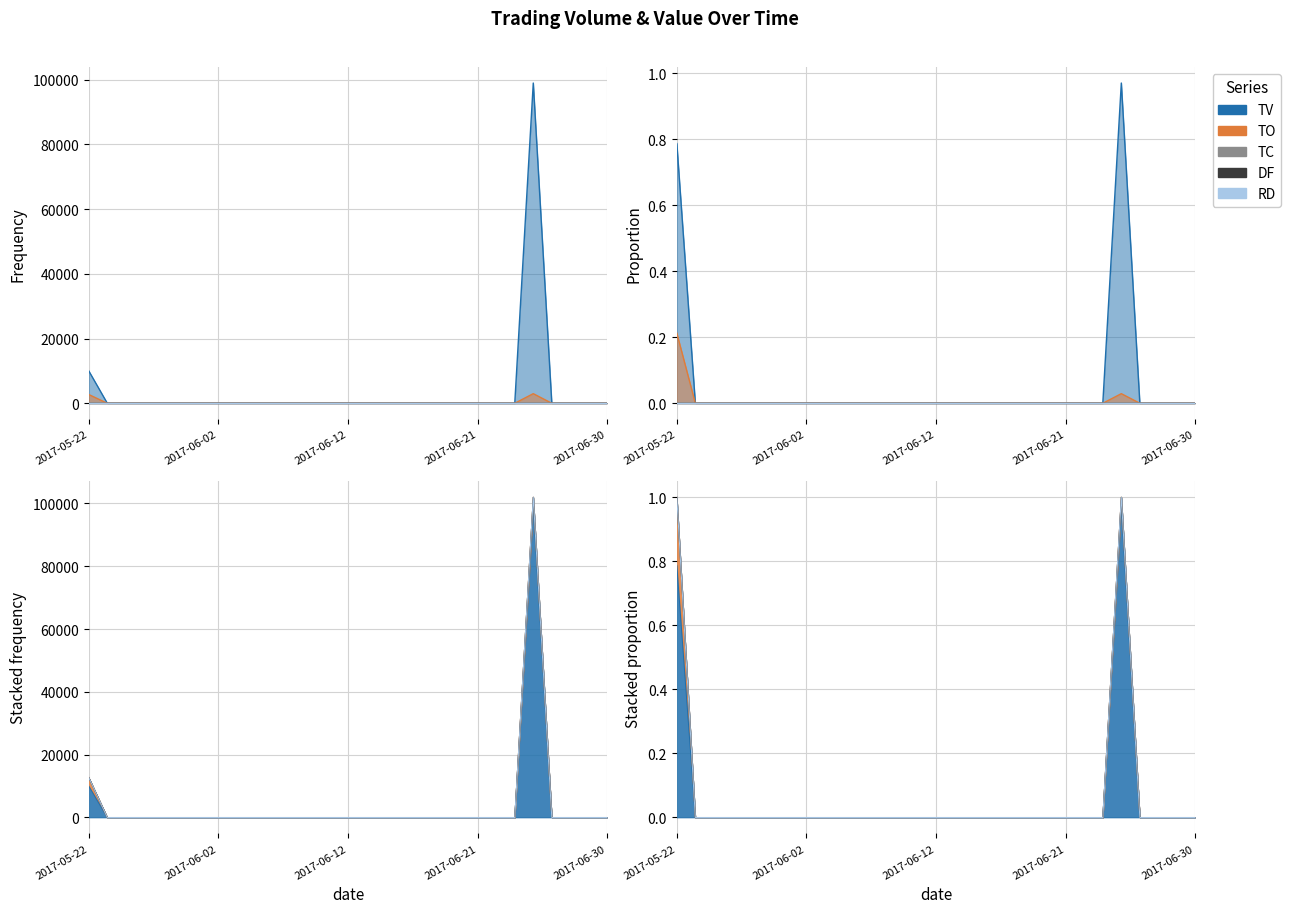

At which category does the chart reach its peak across all series?

2017-06-26